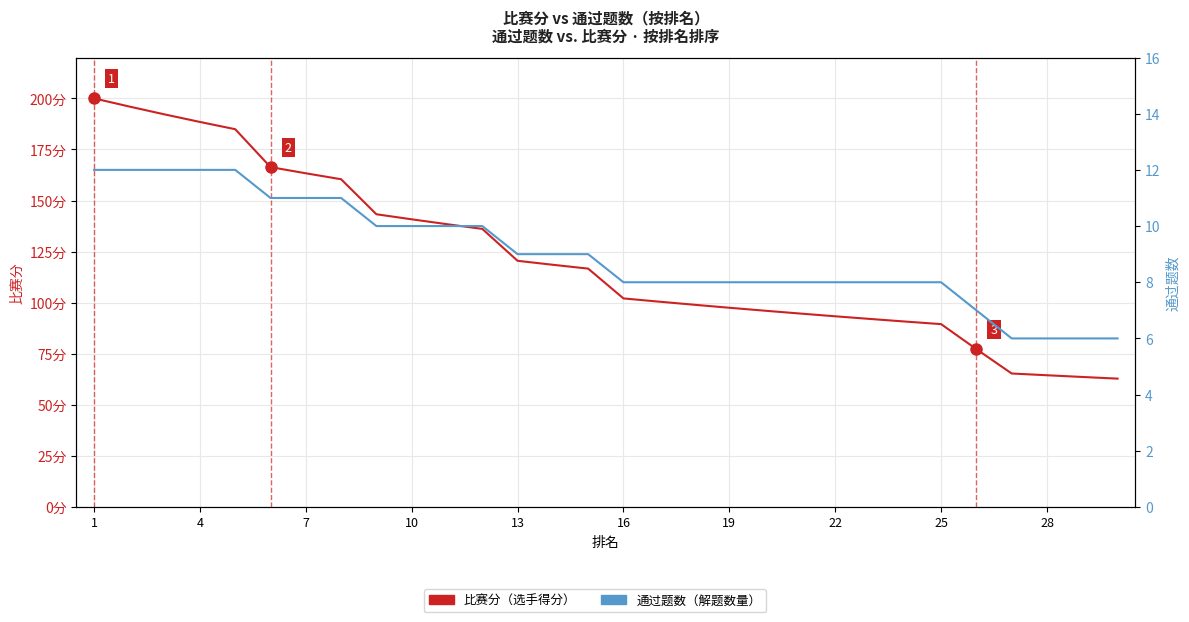

At how many categories does at least one series exceed 65?

27